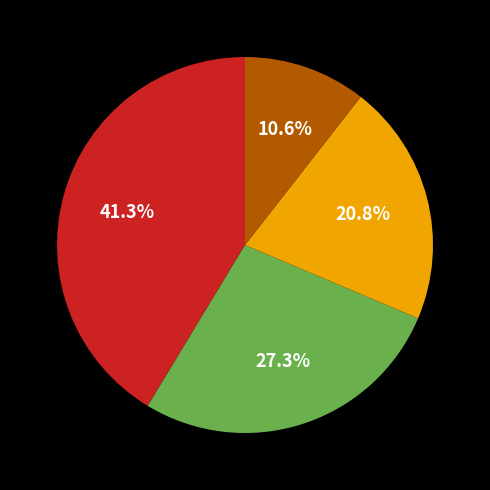

Is there a majority slice in this chart?

No